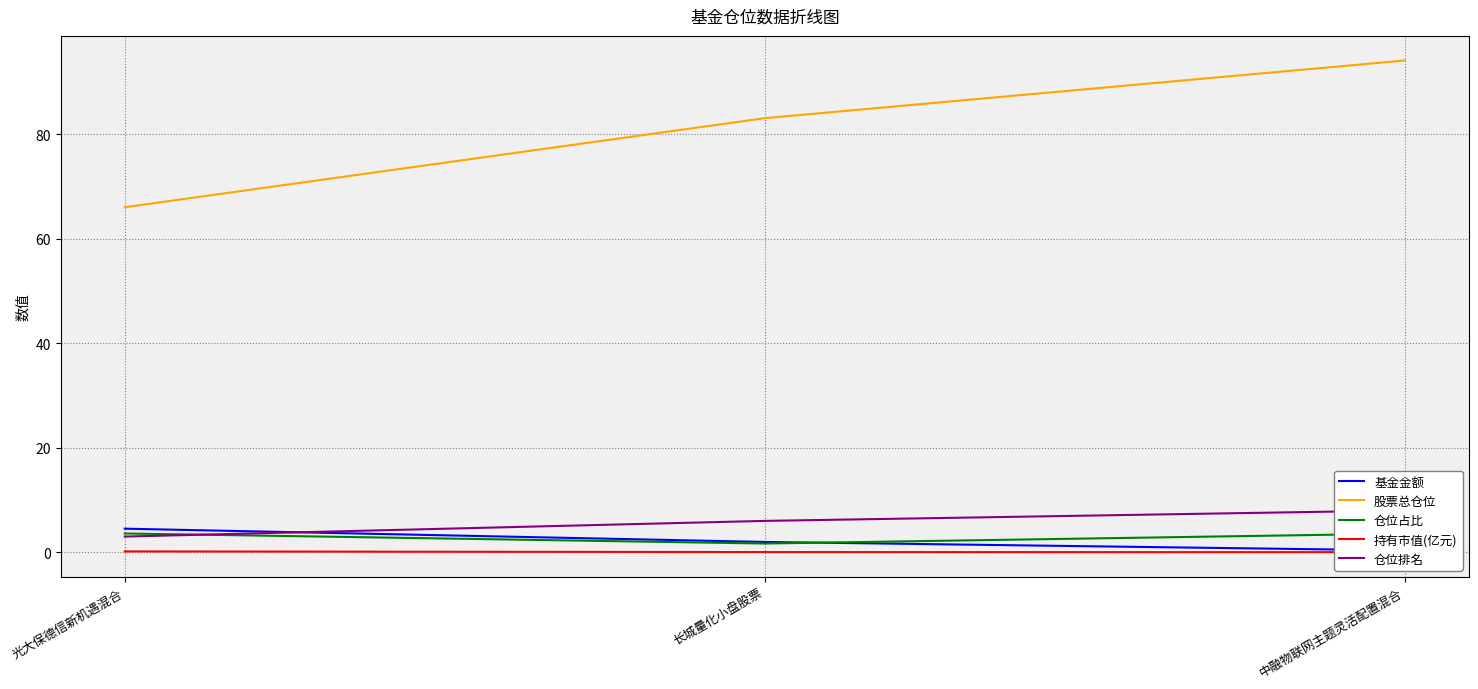

Reading left to right, list all the values displayed in this chart.

基金金额: 4.5	2.0	0.3
股票总仓位: 66.0	83.1	94.1
仓位占比: 3.6	1.7	3.6
持有市值(亿元): 0.2	0.0	0.0
仓位排名: 3.0	6.0	8.0